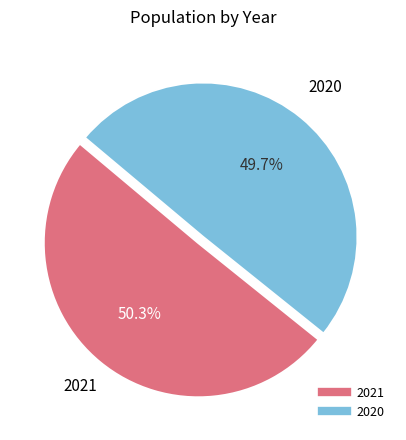

Which category has the smallest portion of the pie?

2020